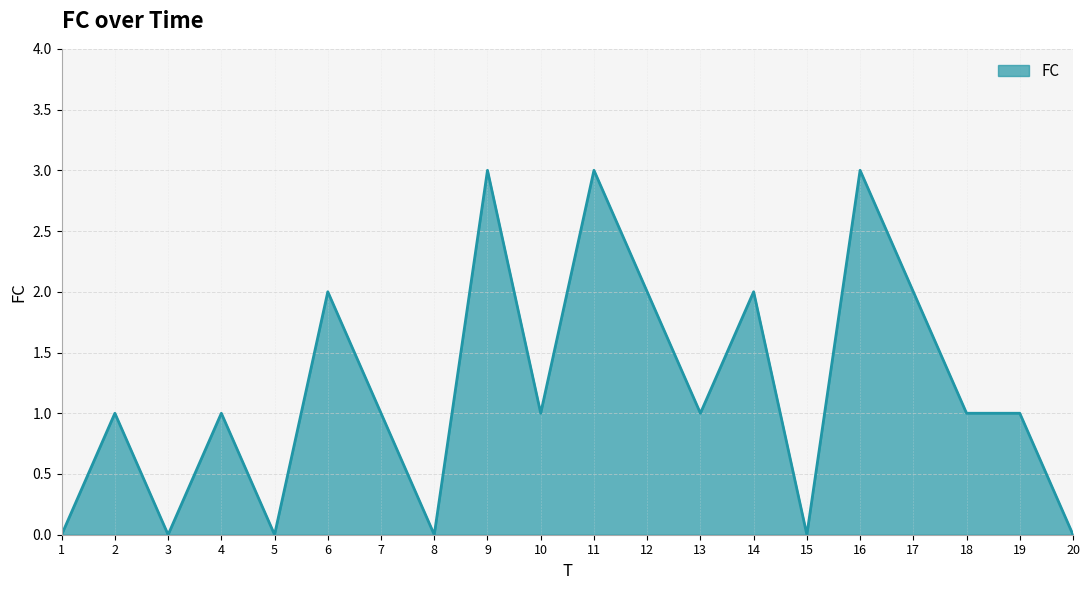

Where is the first local minimum?

3